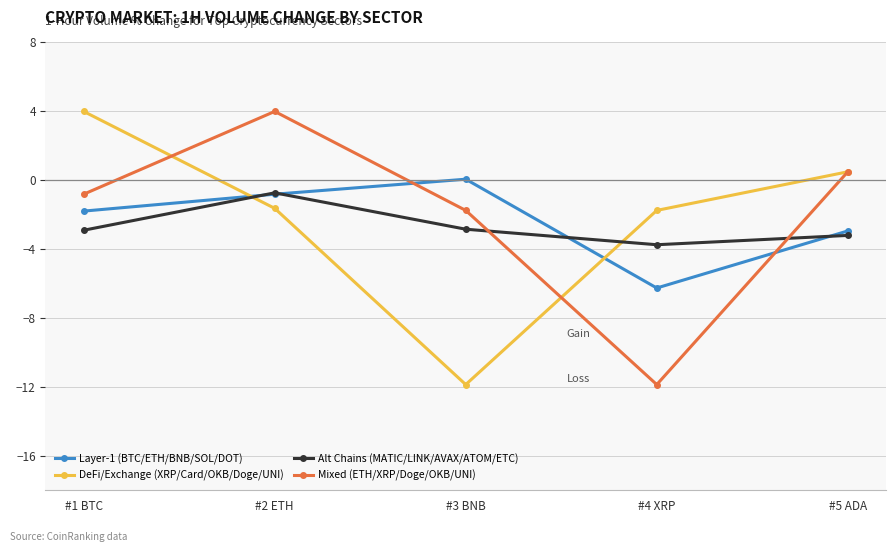

What is the label of the 1st point from the right?

#5 ADA